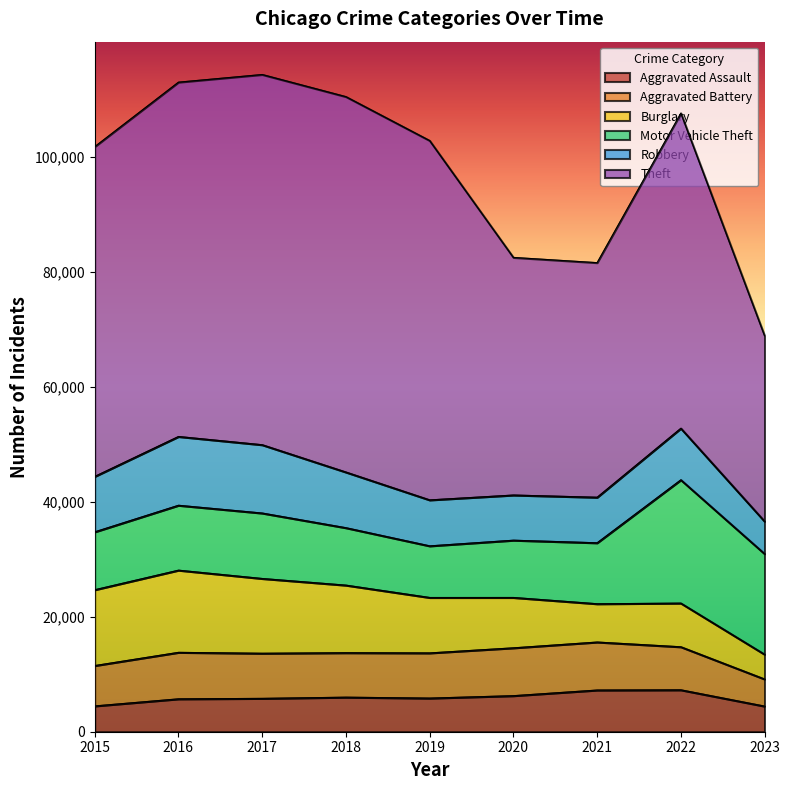

What is the sum of all Theft values?

480336